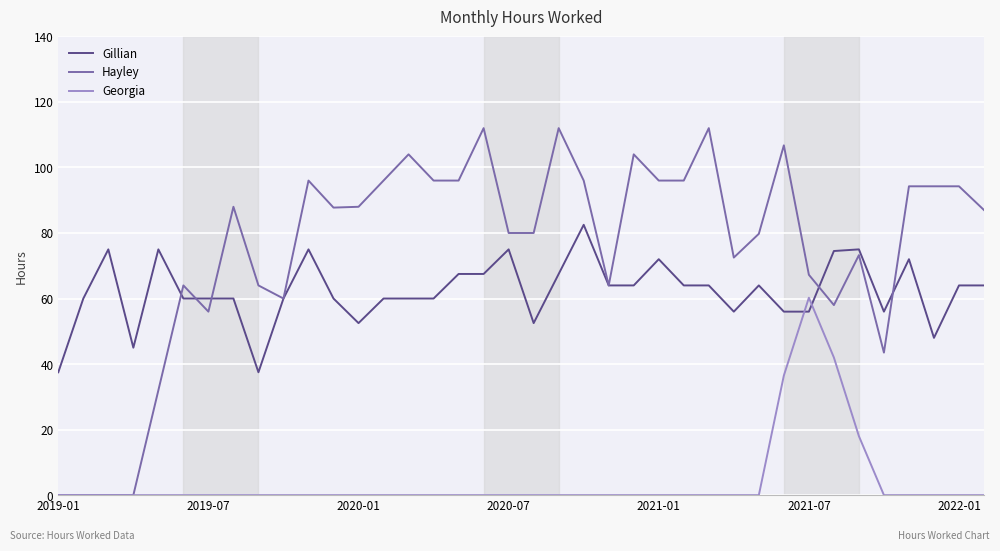

Which series ends up on top after the final intersection of Georgia and Gillian?

Gillian